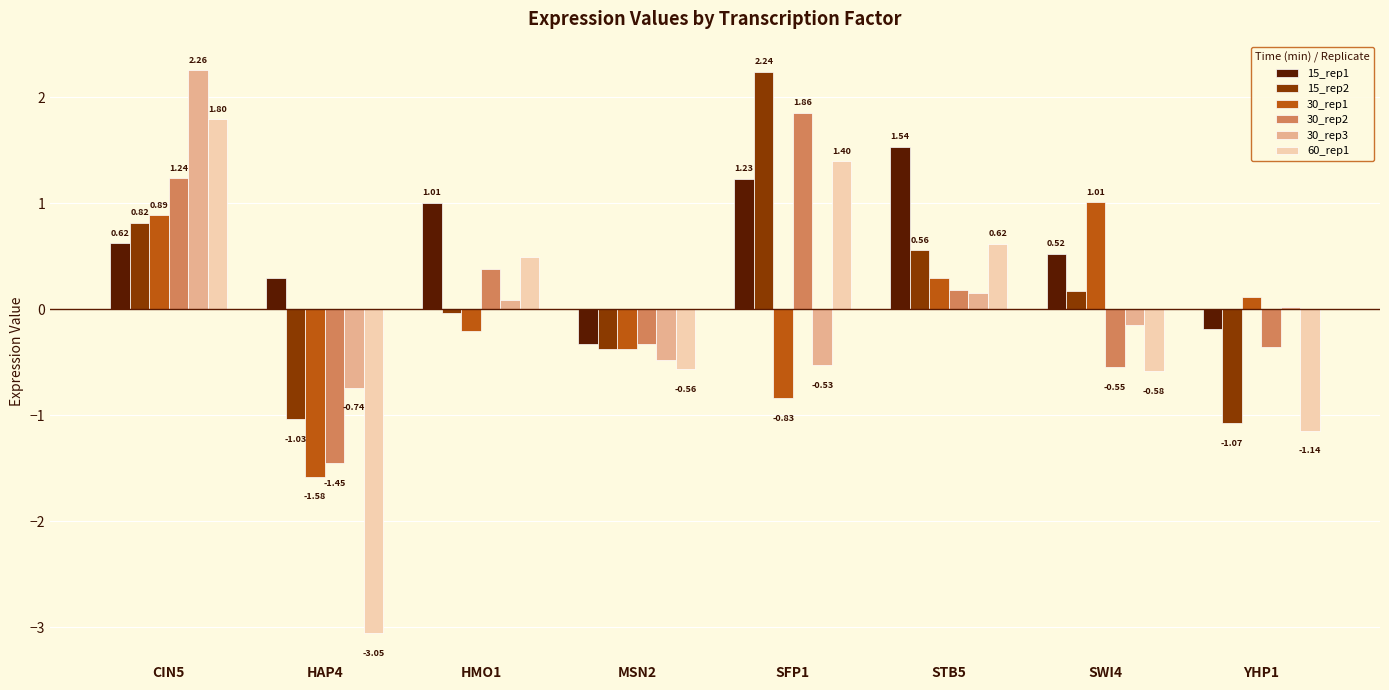

How many values in 15_rep2 are below zero?

4